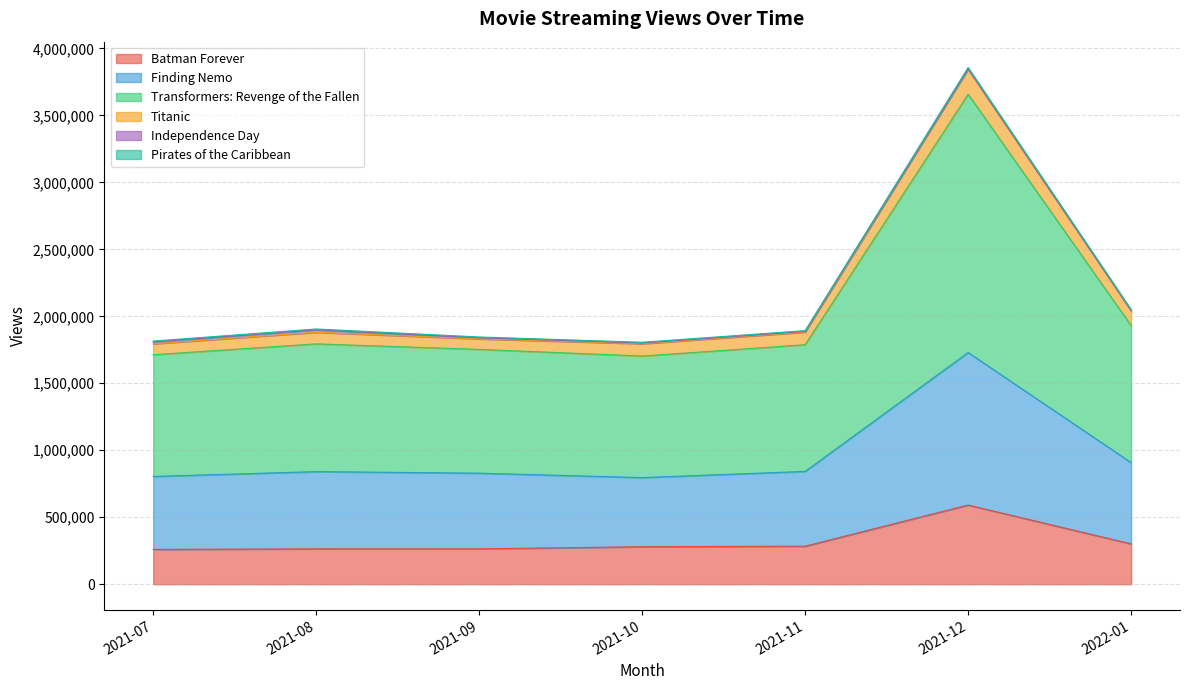

At which category is the sum across all series the highest?

2021-12